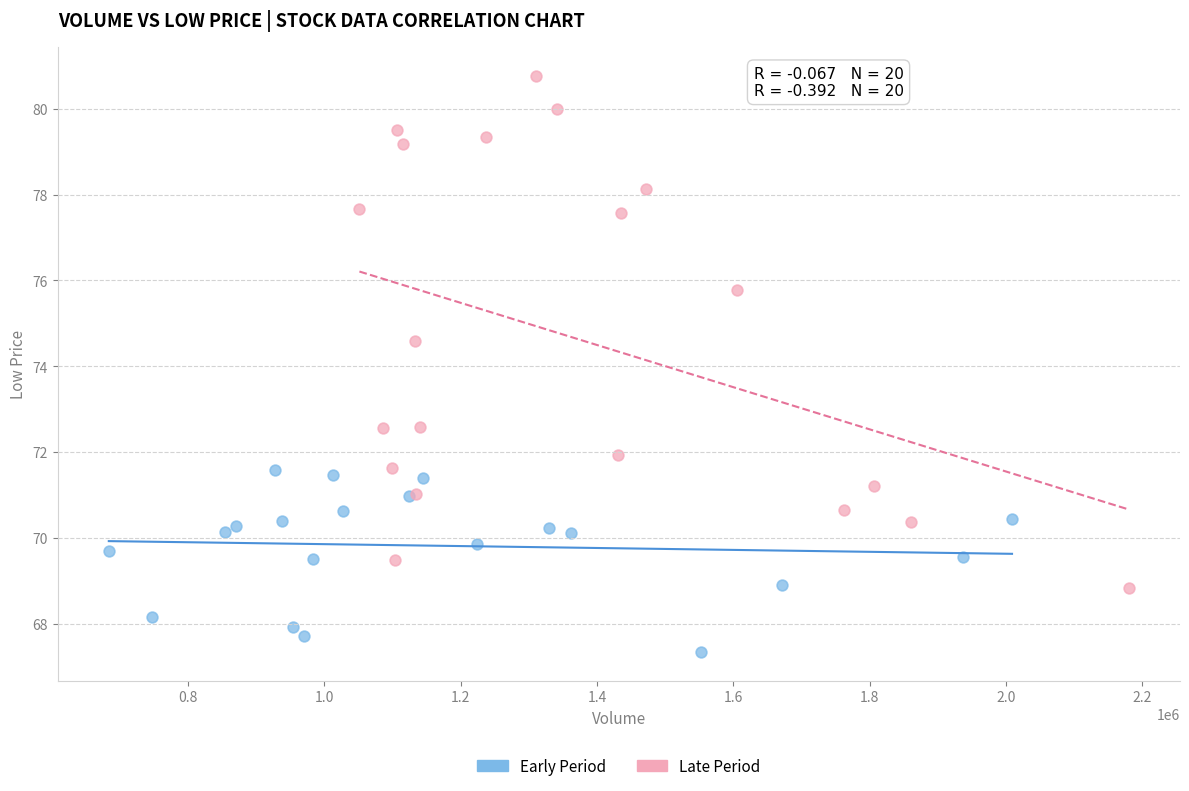

Which series contains the lowest Y value?

Early Period